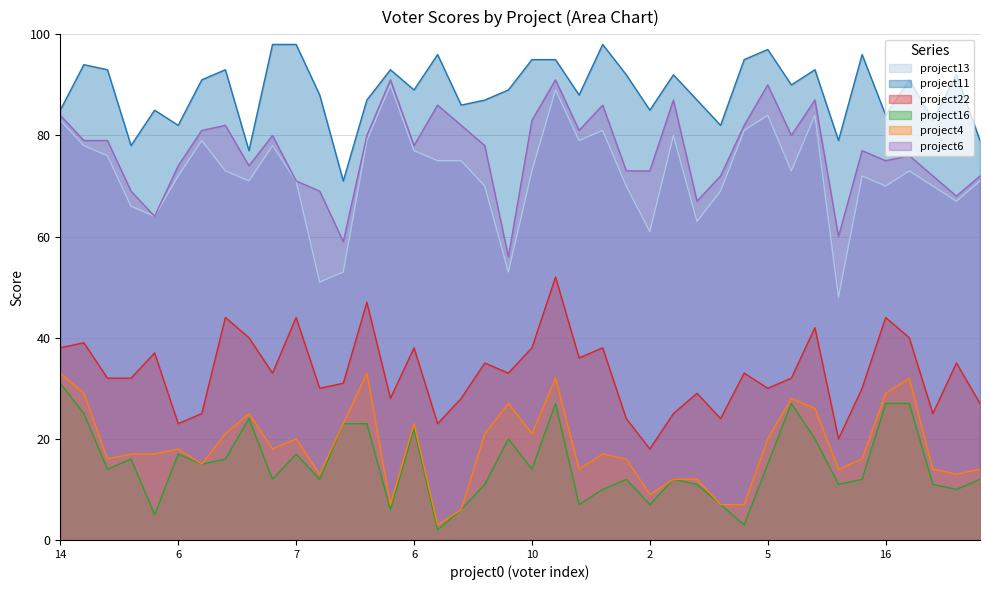

Which label corresponds to the smallest value in the chart?

2